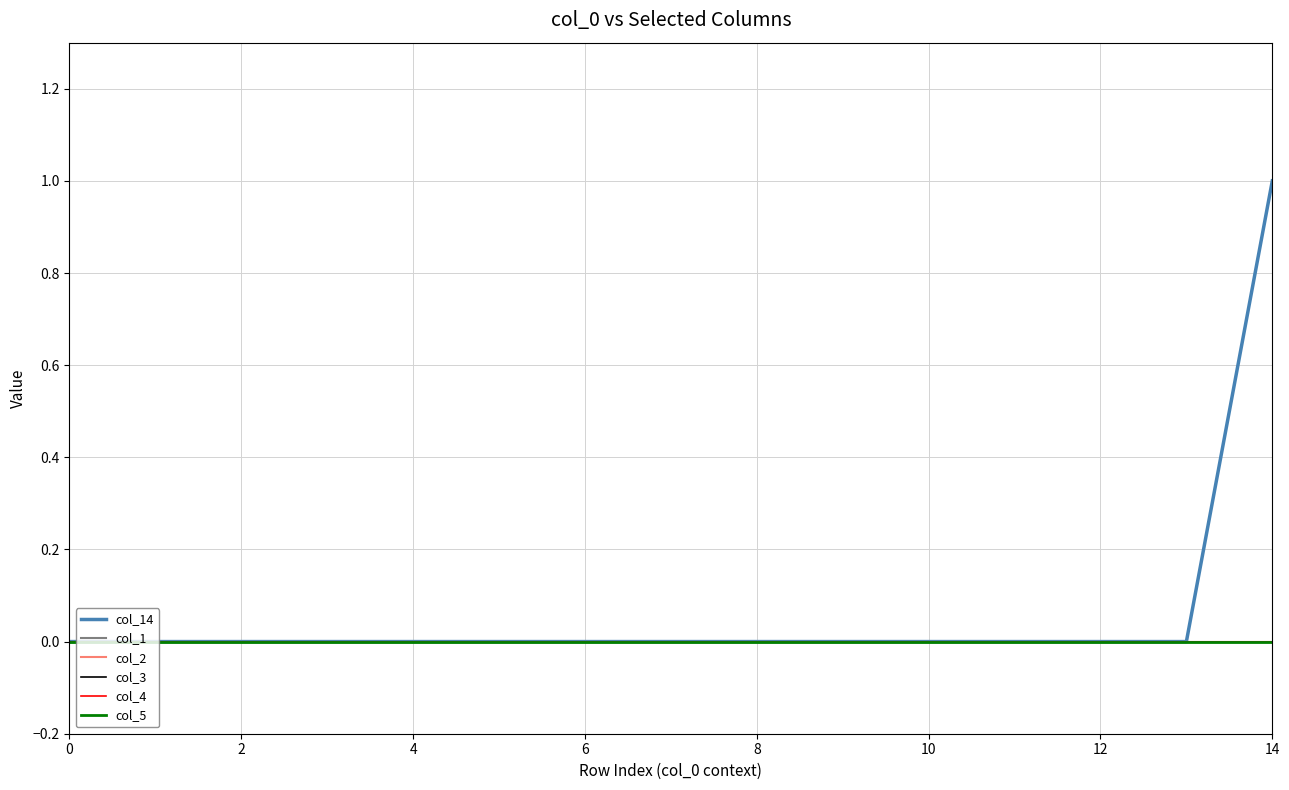

How many lines are shown in the chart?

6